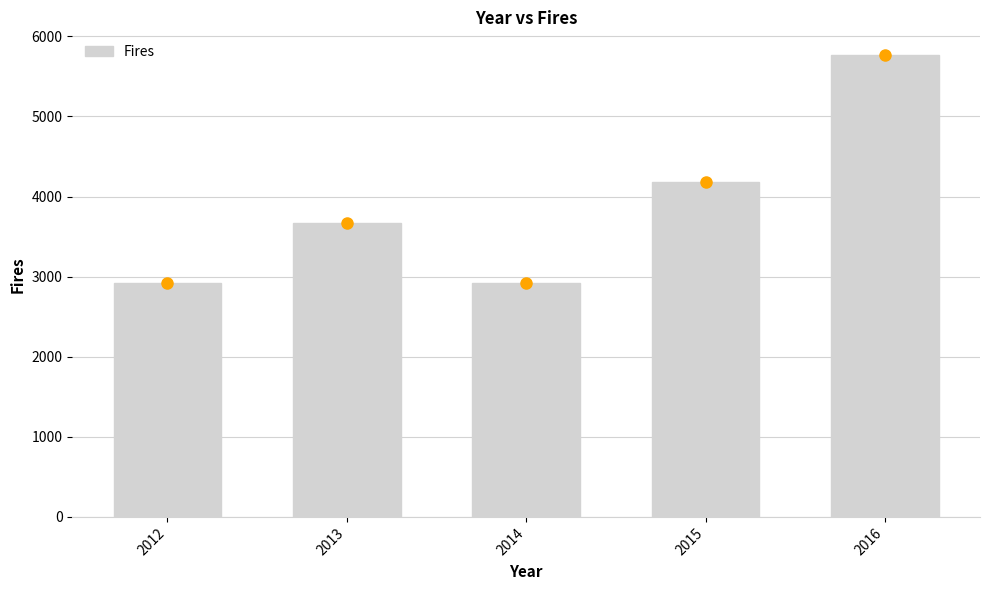

What is the value of the 1st bar from the left?

2922